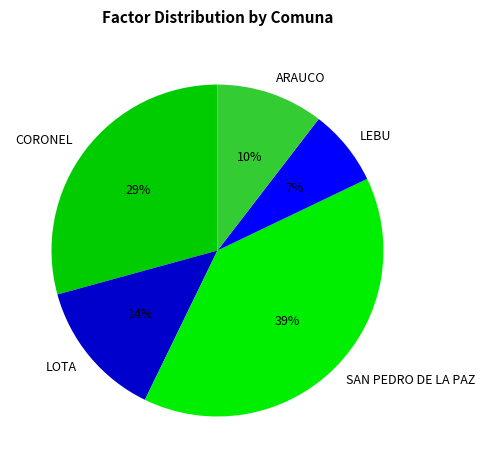

Is the sum of LOTA and SAN PEDRO DE LA PAZ greater than half?

Yes